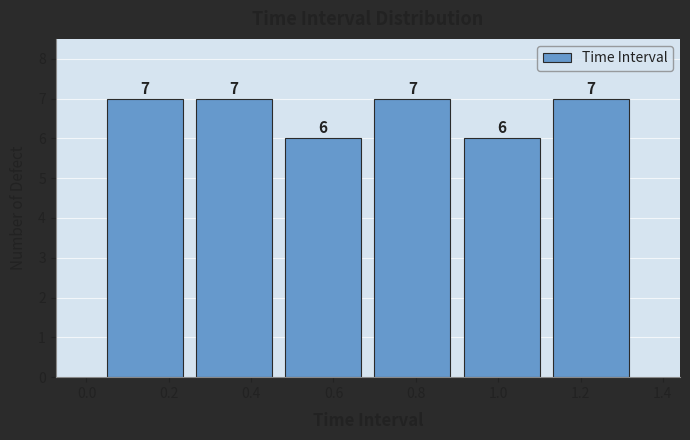

How tall is the bar that spans 1.12 to 1.34 on the x-axis? The bar edges are not printed on the chart, so give them approximately, as read against the axis.

7